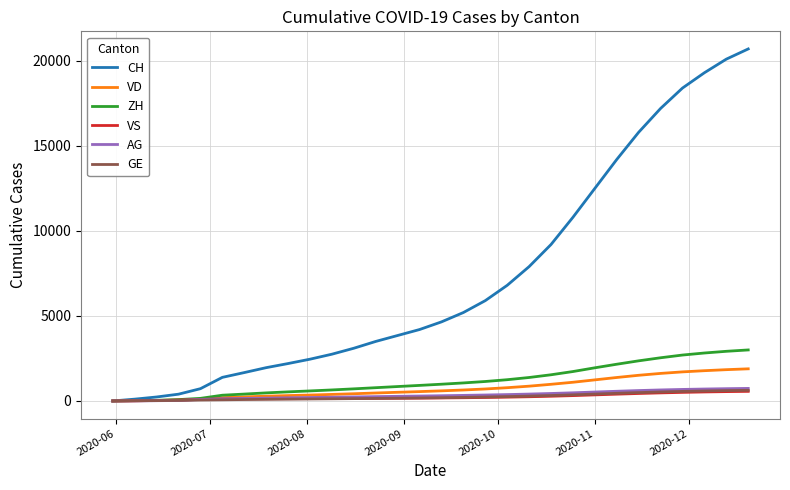

What is the maximum value shown in the chart?

20700